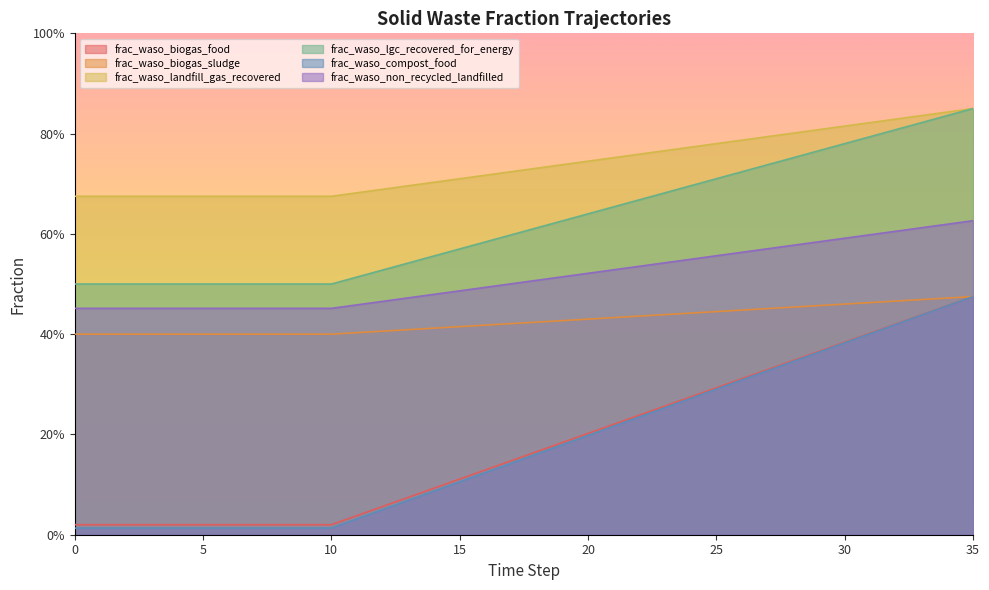

What are all the series names shown in the legend?

frac_waso_biogas_food, frac_waso_biogas_sludge, frac_waso_landfill_gas_recovered, frac_waso_lgc_recovered_for_energy, frac_waso_compost_food, frac_waso_non_recycled_landfilled